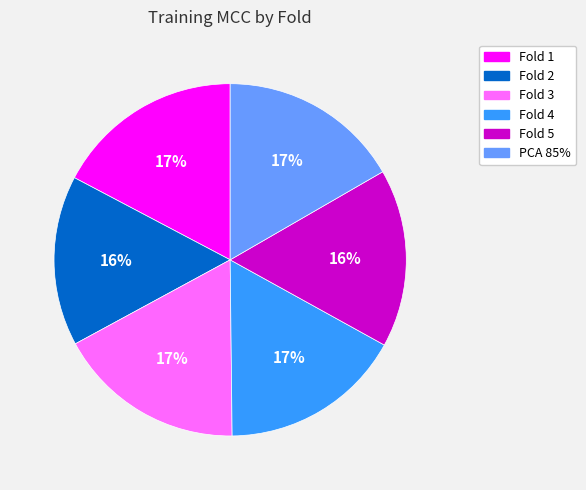

What percentage is the Fold 4 slice, to the nearest percent?

17%